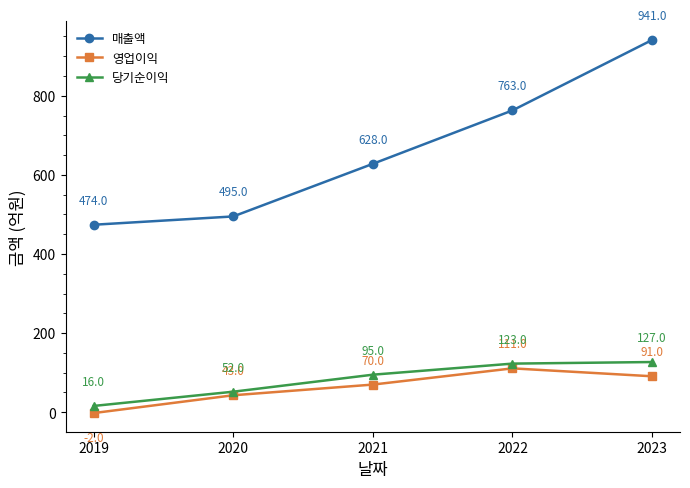

Is it true that 당기순이익 equals 123 at 2022?

True